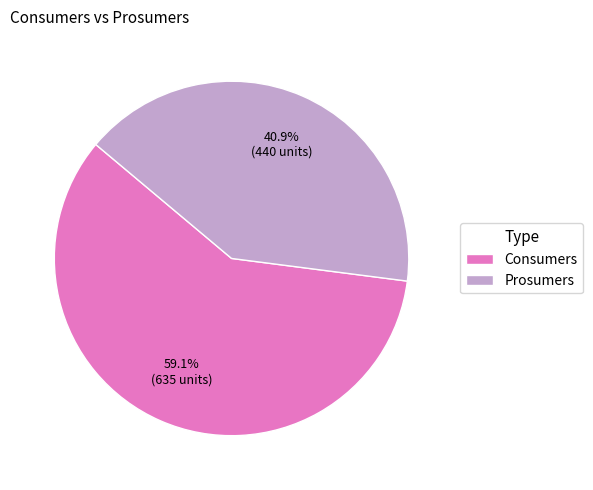

Count the number of slices in the pie.

2